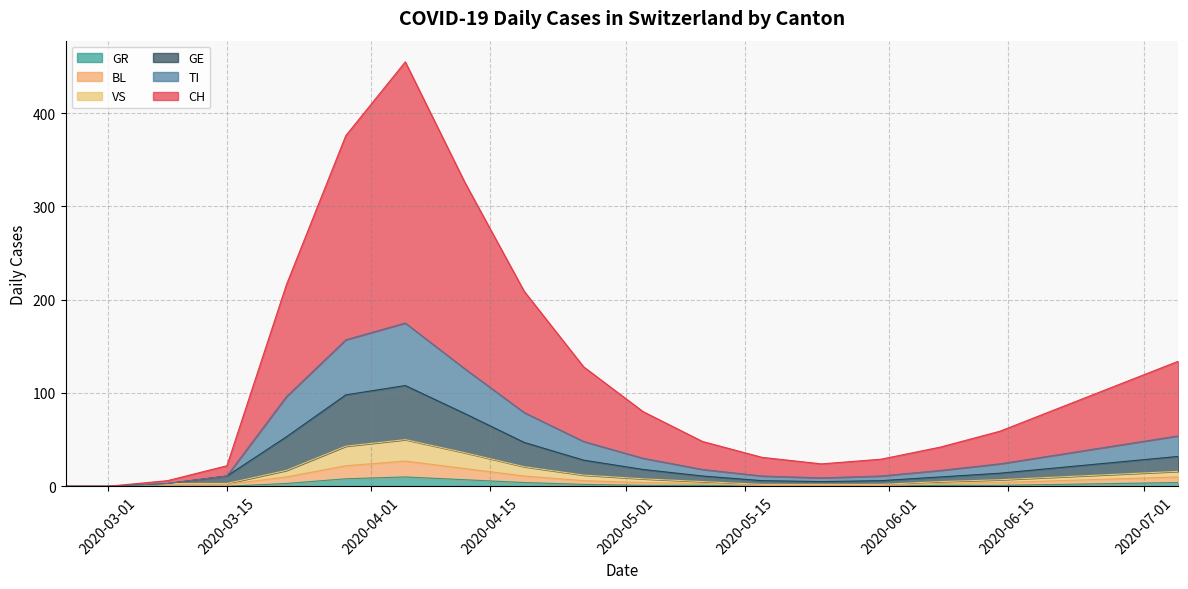

Reading left to right, list all the values displayed in this chart.

CH: 2020-02-25=0	2020-03-01=0	2020-03-08=6	2020-03-15=22	2020-03-22=216	2020-03-29=376	2020-04-05=455	2020-04-12=326	2020-04-19=209	2020-04-26=128	2020-05-03=80	2020-05-10=48	2020-05-17=31	2020-05-24=24	2020-05-31=29	2020-06-07=42	2020-06-14=59	2020-06-21=84	2020-06-28=109	2020-07-05=134
TI: 2020-02-25=0	2020-03-01=0	2020-03-08=3	2020-03-15=11	2020-03-22=96	2020-03-29=157	2020-04-05=175	2020-04-12=126	2020-04-19=79	2020-04-26=48	2020-05-03=30	2020-05-10=18	2020-05-17=11	2020-05-24=9	2020-05-31=11	2020-06-07=17	2020-06-14=24	2020-06-21=34	2020-06-28=44	2020-07-05=54
GR: 2020-02-25=0	2020-03-01=0	2020-03-08=0	2020-03-15=0	2020-03-22=3	2020-03-29=8	2020-04-05=10	2020-04-12=7	2020-04-19=4	2020-04-26=2	2020-05-03=1	2020-05-10=1	2020-05-17=0	2020-05-24=0	2020-05-31=0	2020-06-07=1	2020-06-14=1	2020-06-21=2	2020-06-28=3	2020-07-05=4
VS: 2020-02-25=0	2020-03-01=0	2020-03-08=3	2020-03-15=3	2020-03-22=17	2020-03-29=43	2020-04-05=50	2020-04-12=36	2020-04-19=21	2020-04-26=12	2020-05-03=8	2020-05-10=5	2020-05-17=2	2020-05-24=2	2020-05-31=2	2020-06-07=5	2020-06-14=7	2020-06-21=10	2020-06-28=13	2020-07-05=16
BL: 2020-02-25=0	2020-03-01=0	2020-03-08=2	2020-03-15=2	2020-03-22=10	2020-03-29=22	2020-04-05=27	2020-04-12=19	2020-04-19=11	2020-04-26=6	2020-05-03=4	2020-05-10=3	2020-05-17=1	2020-05-24=1	2020-05-31=1	2020-06-07=3	2020-06-14=4	2020-06-21=6	2020-06-28=8	2020-07-05=10
GE: 2020-02-25=0	2020-03-01=0	2020-03-08=3	2020-03-15=11	2020-03-22=53	2020-03-29=98	2020-04-05=108	2020-04-12=78	2020-04-19=47	2020-04-26=28	2020-05-03=18	2020-05-10=11	2020-05-17=6	2020-05-24=5	2020-05-31=6	2020-06-07=10	2020-06-14=14	2020-06-21=20	2020-06-28=26	2020-07-05=32